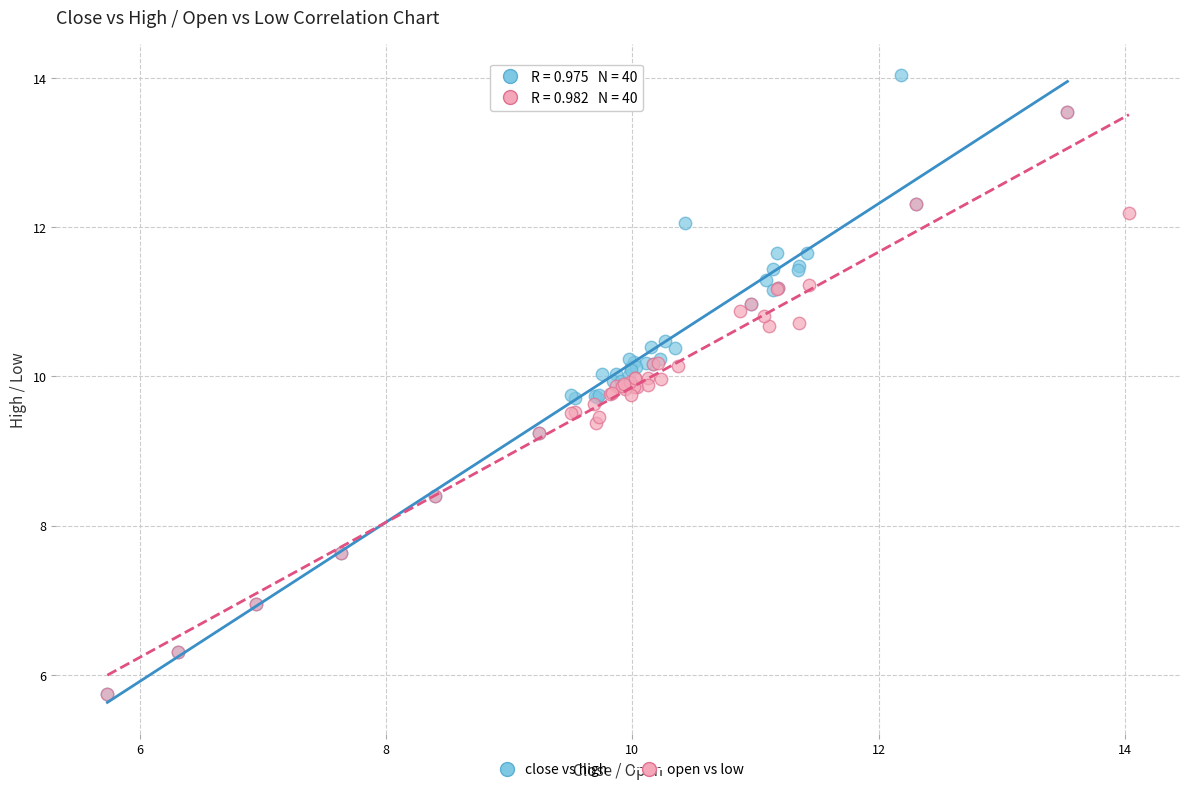

Which series has the largest Y range (max minus min)?

close vs high